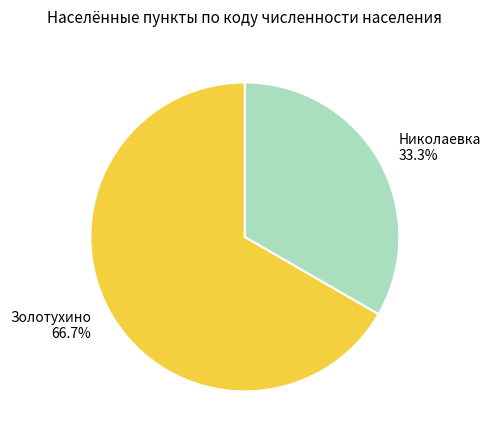

Does any single category account for the majority?

Yes